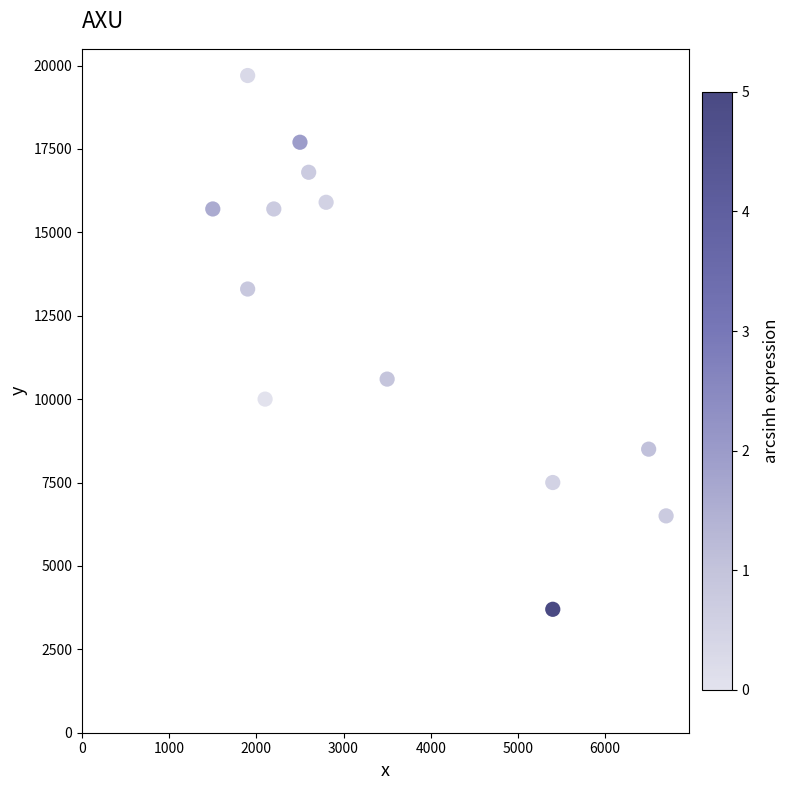

What Y value in the scatter plot is closest to 11700?

10600